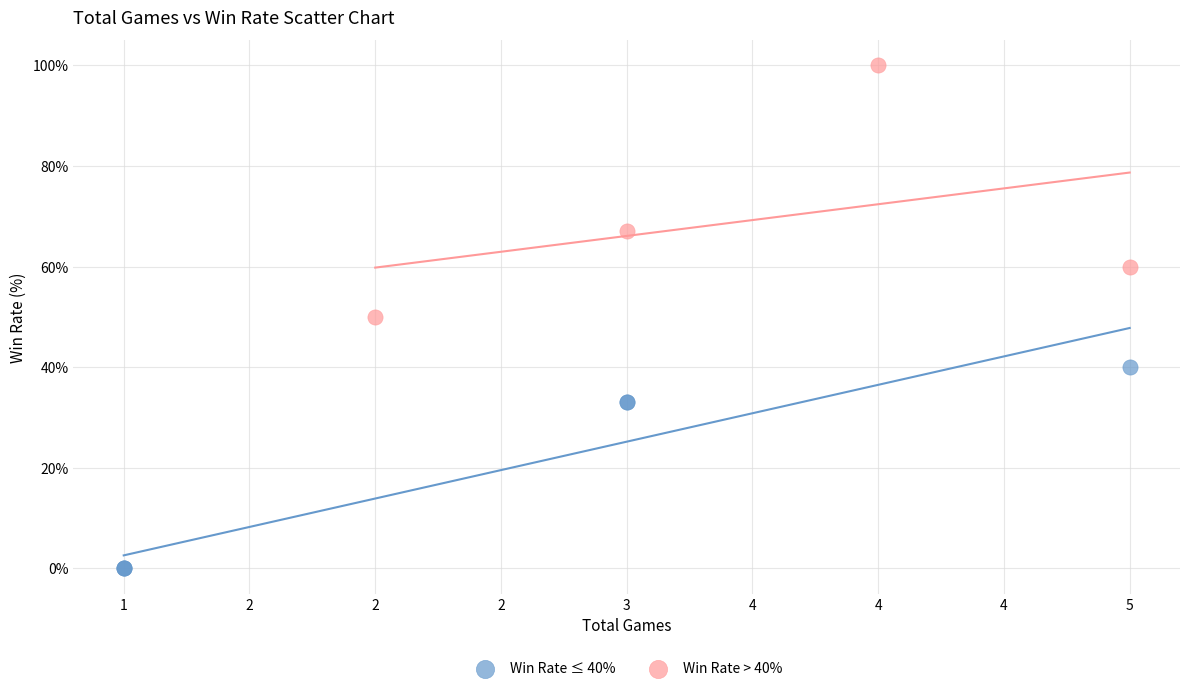

Which series contains the lowest Y value?

Win Rate ≤ 40%